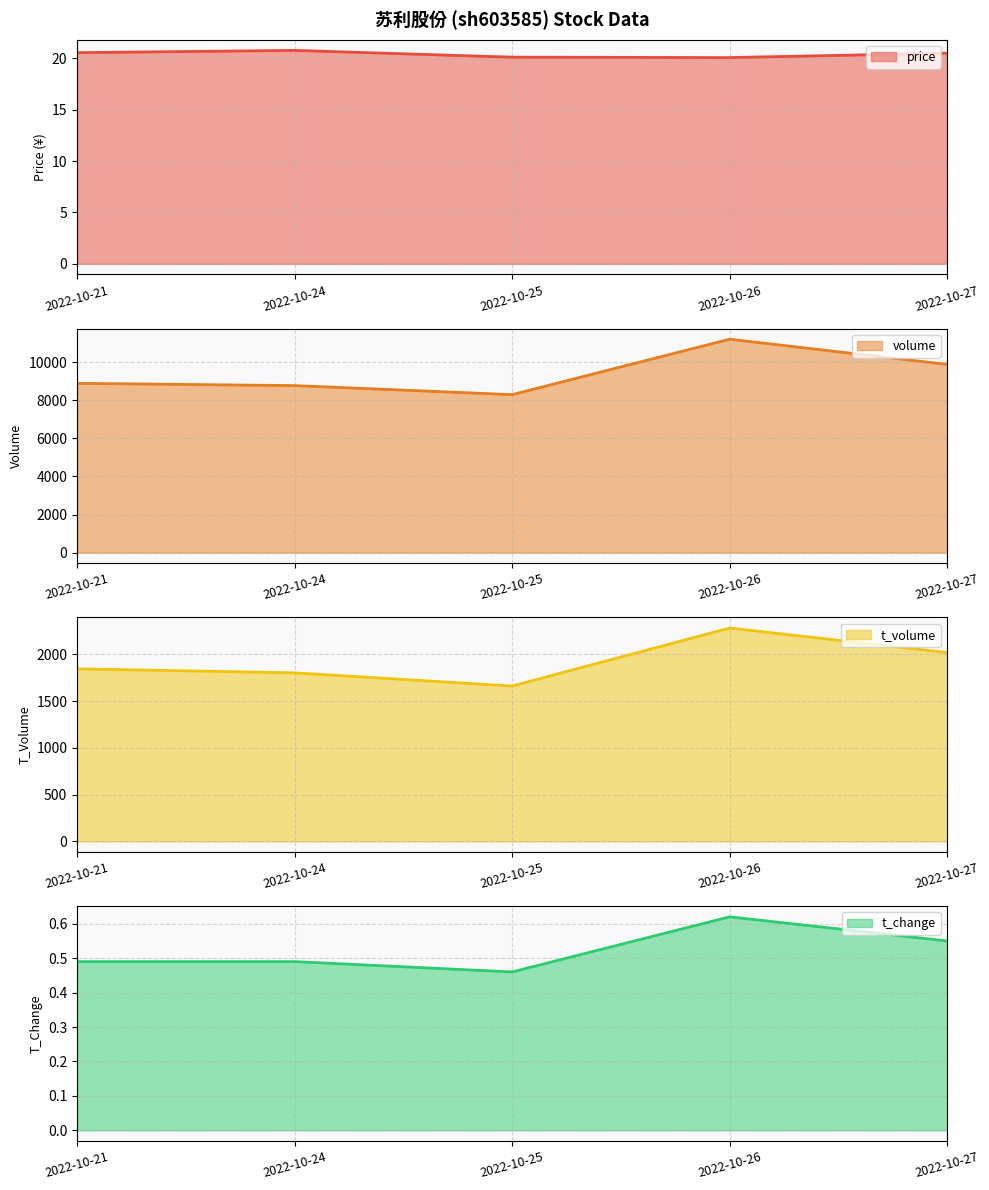

Which series has the largest range (max minus min)?

volume